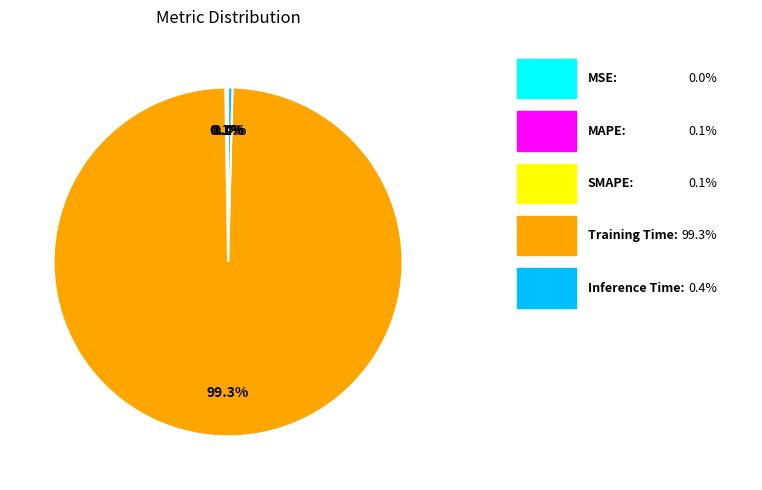

Is there any slice that represents more than half of the pie?

Yes